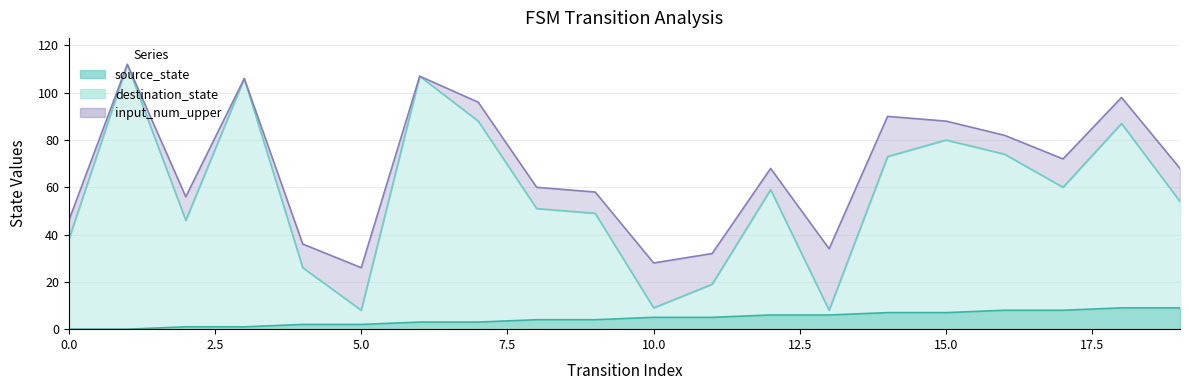

How many values in source_state are above zero?

18